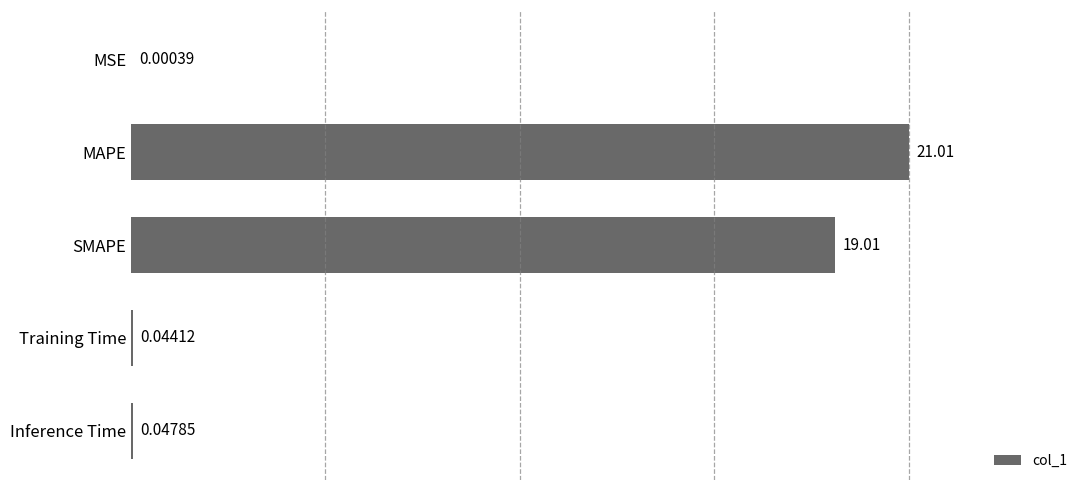

What is the sum of all values?

40.1